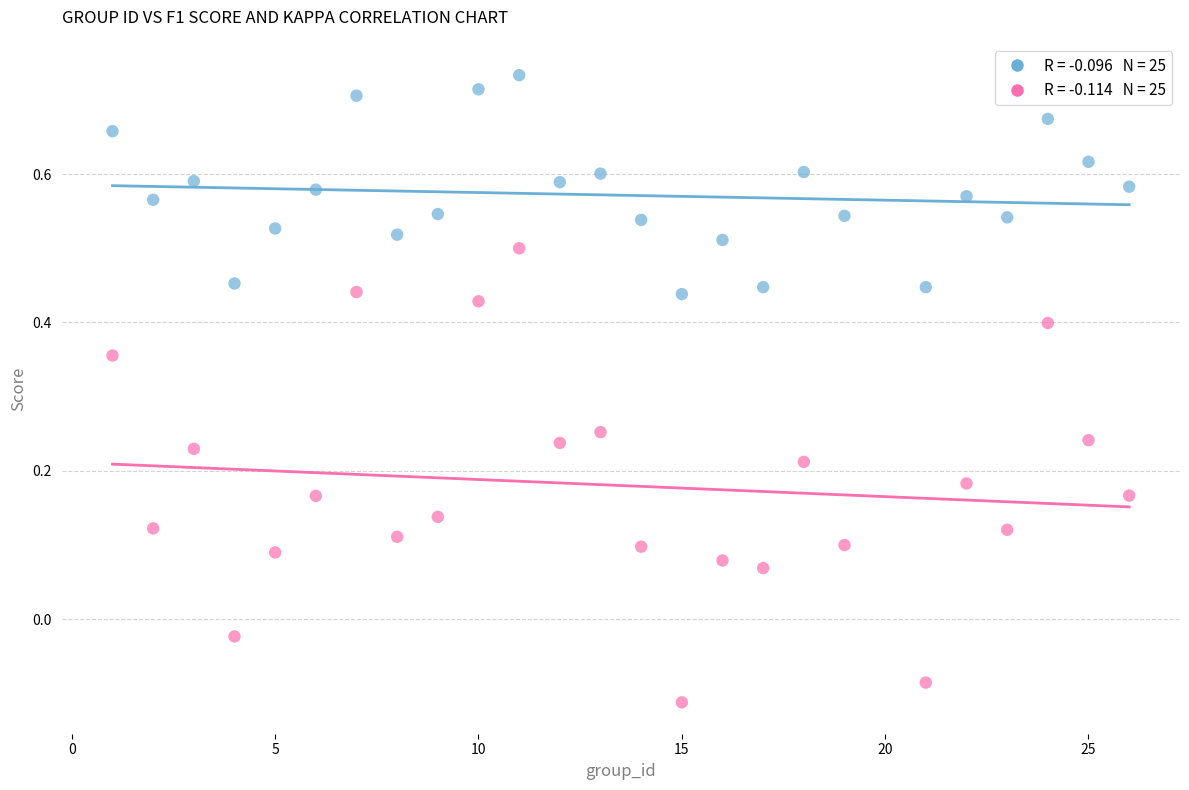

Across all data points, what is the range of X values (max minus min)?

25.0